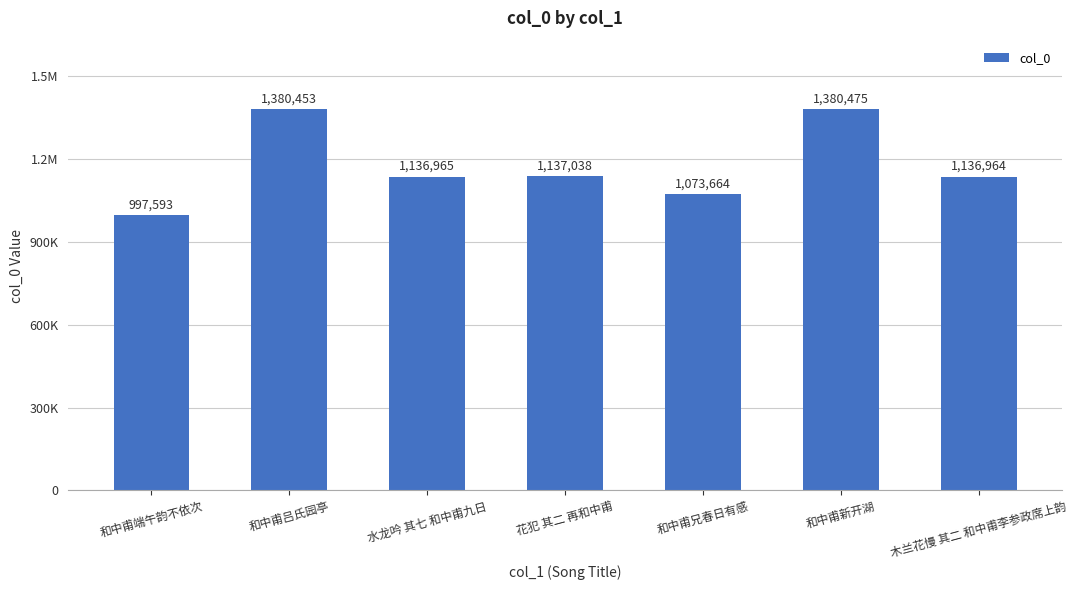

Are the bars horizontal?

No